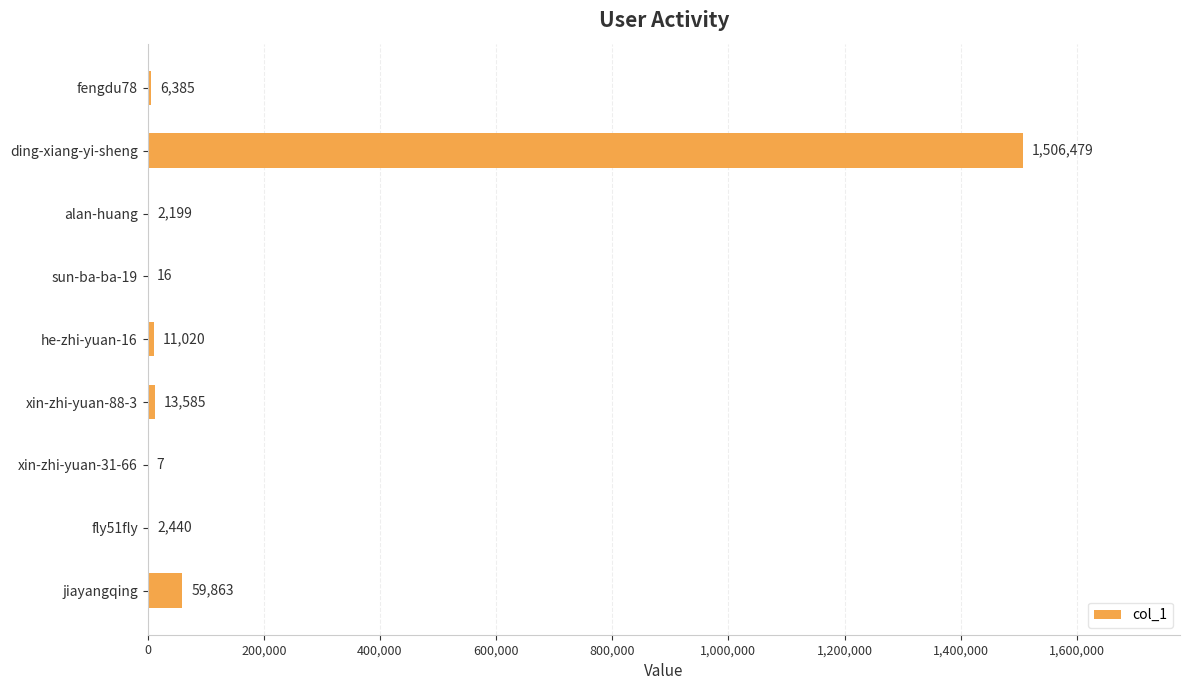

What is the greatest value displayed?

1506479